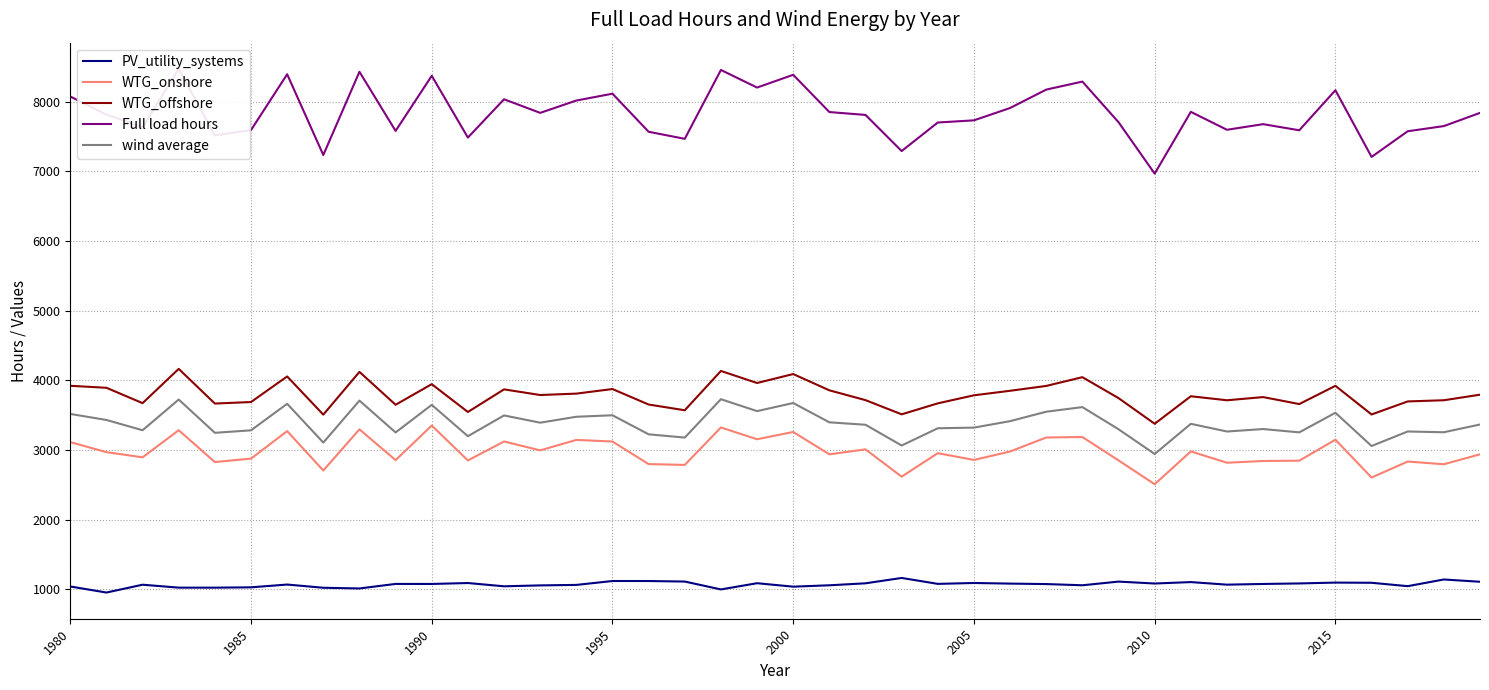

What are all the series names shown in the legend?

PV_utility_systems, WTG_onshore, WTG_offshore, Full load hours, wind average